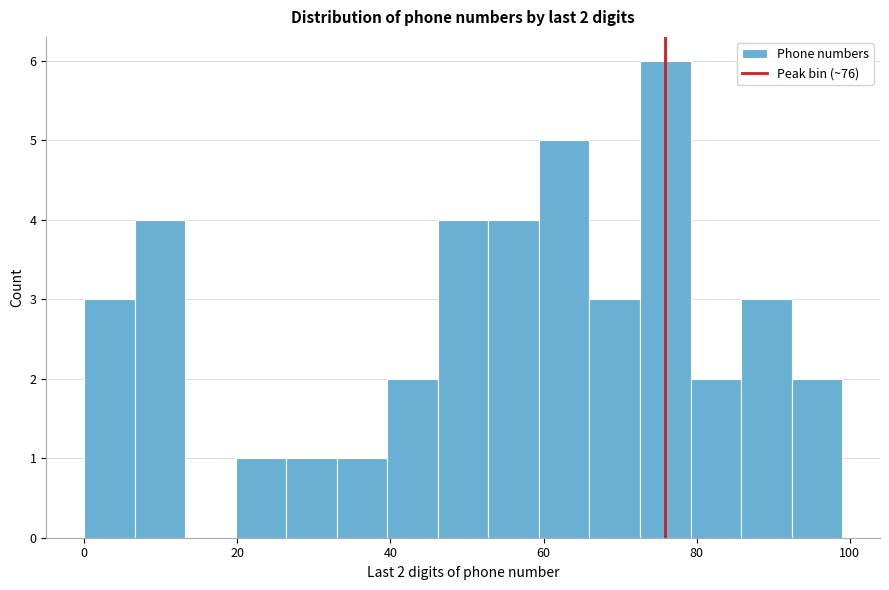

Read against the x-axis, roughly where is the centre of the tallest bar?

76